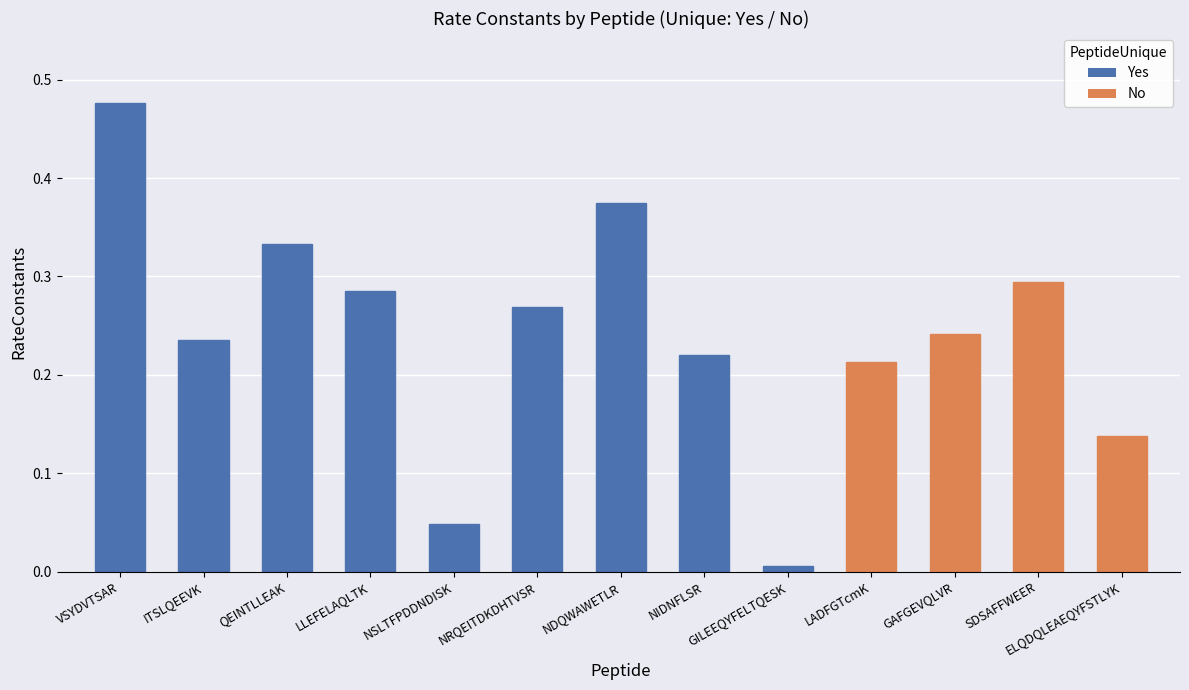

The Yes series shows 0.3 at LLEFELAQLTK. True or false?

True